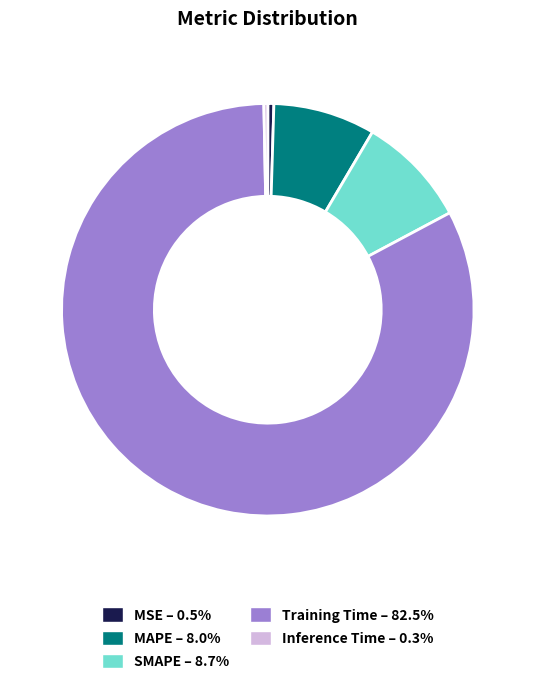

What is the largest slice in the pie chart?

Training Time